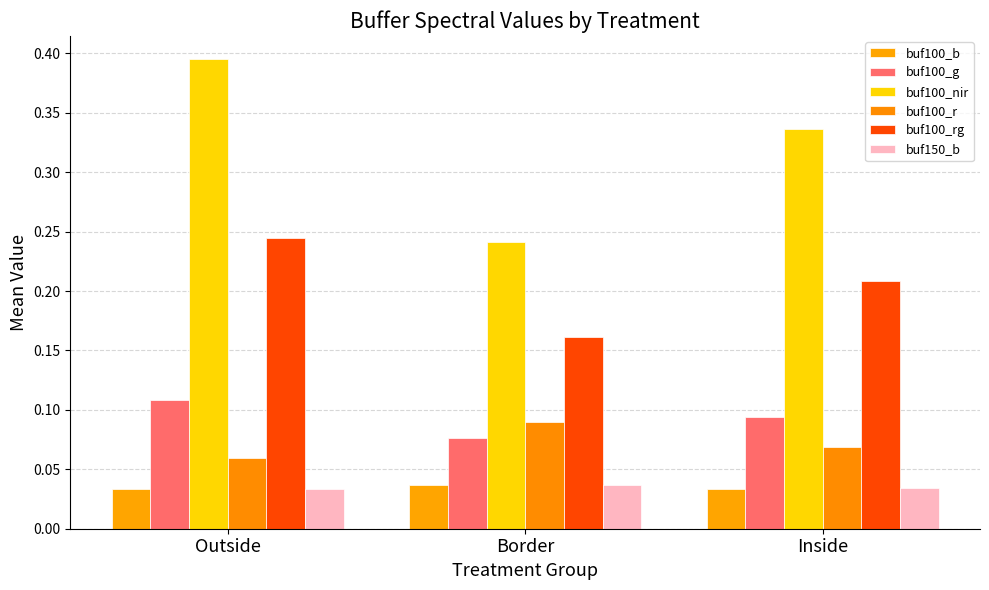

Where is buf100_nir nearest to the value 0?

Border